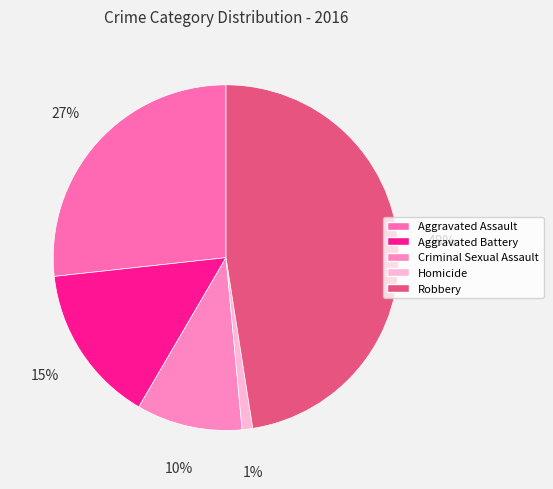

Count the number of slices in the pie.

5